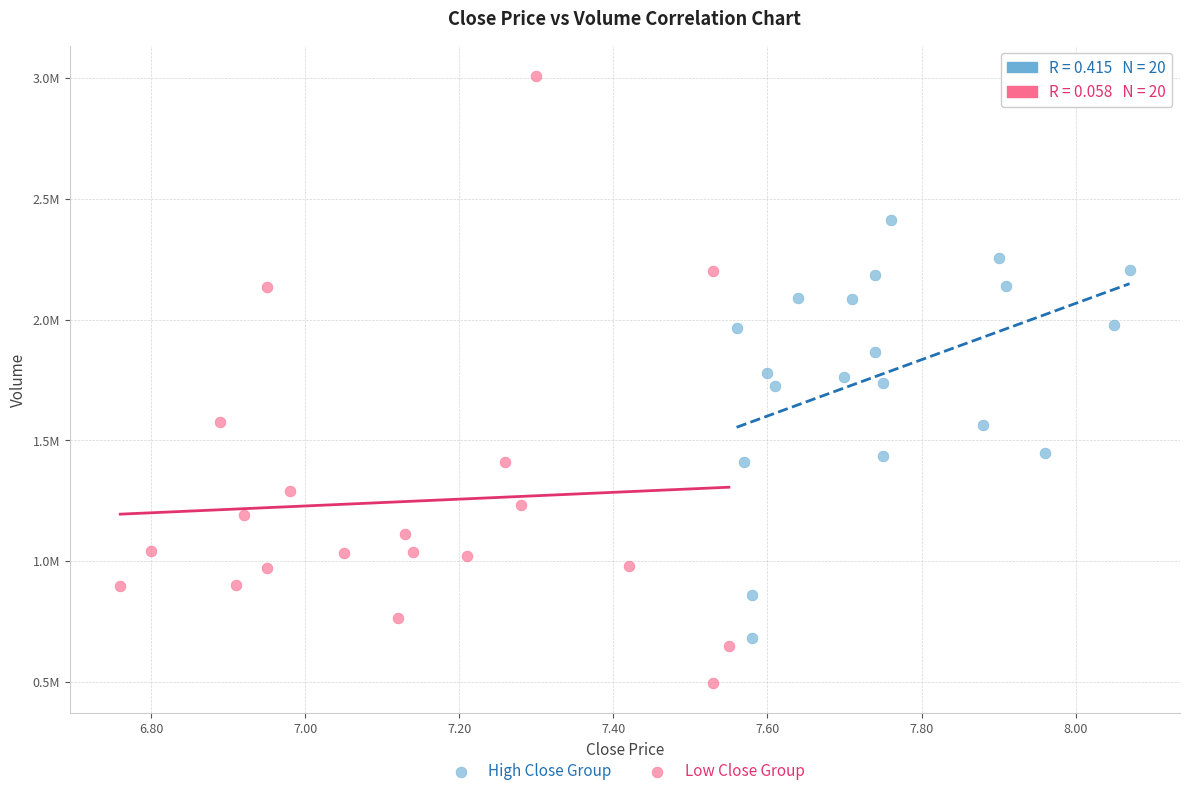

Which series contains the highest Y value?

Low Close Group